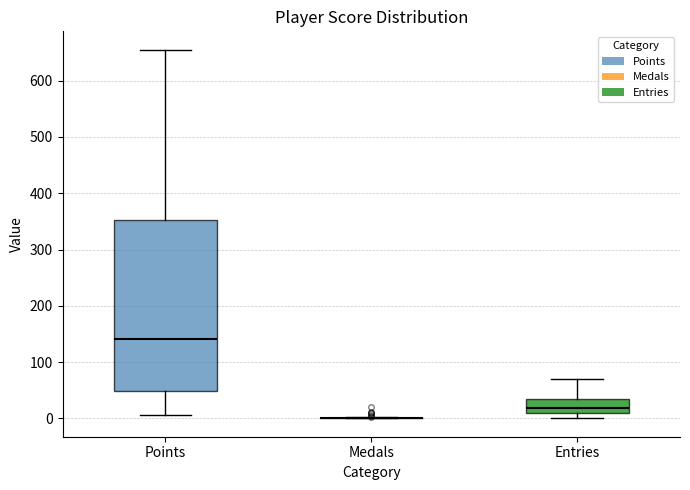

Which box is the tallest, from its lower edge to its upper edge?

Points